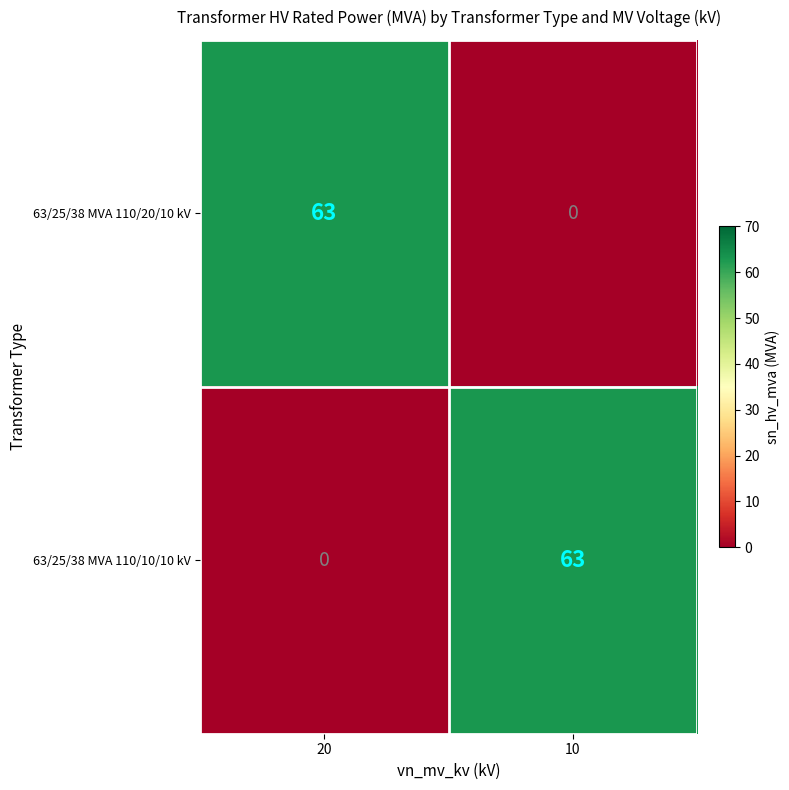

What is the maximum value shown in the chart?

63